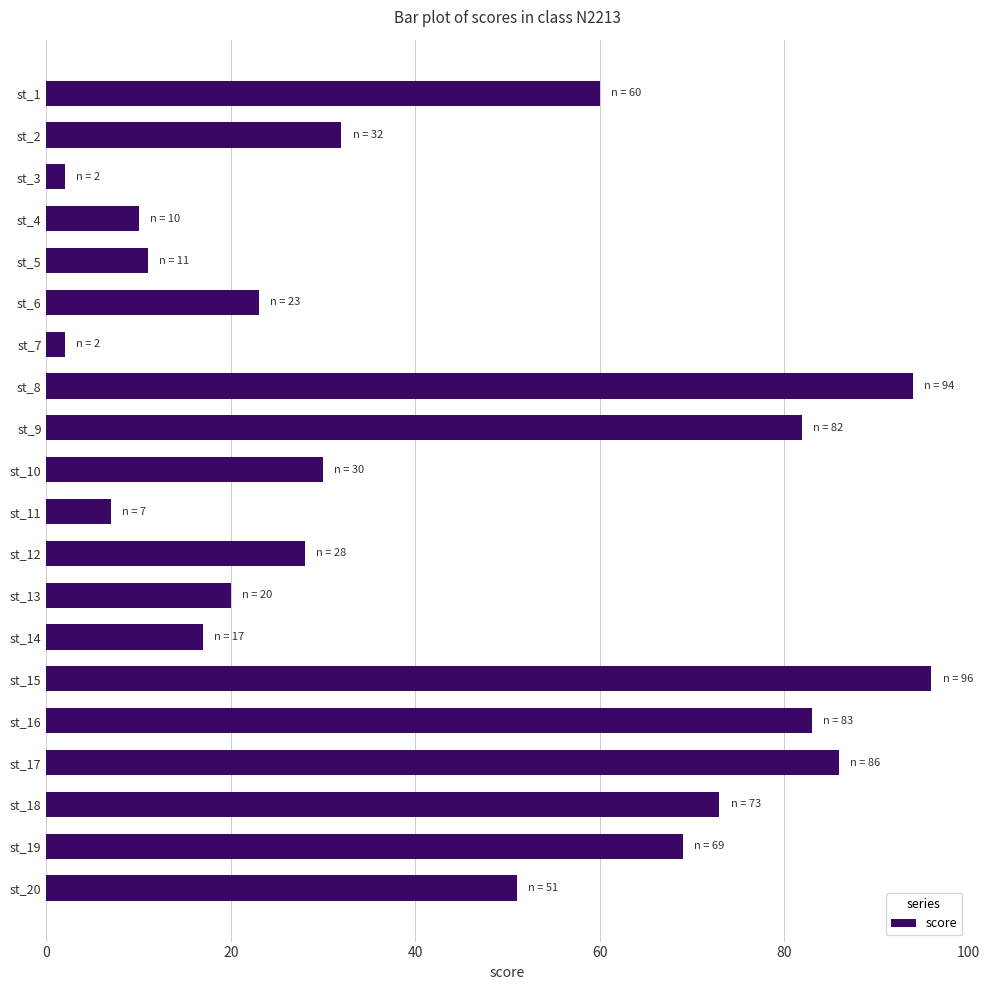

What is the change in value from st_9 to st_15?

+14